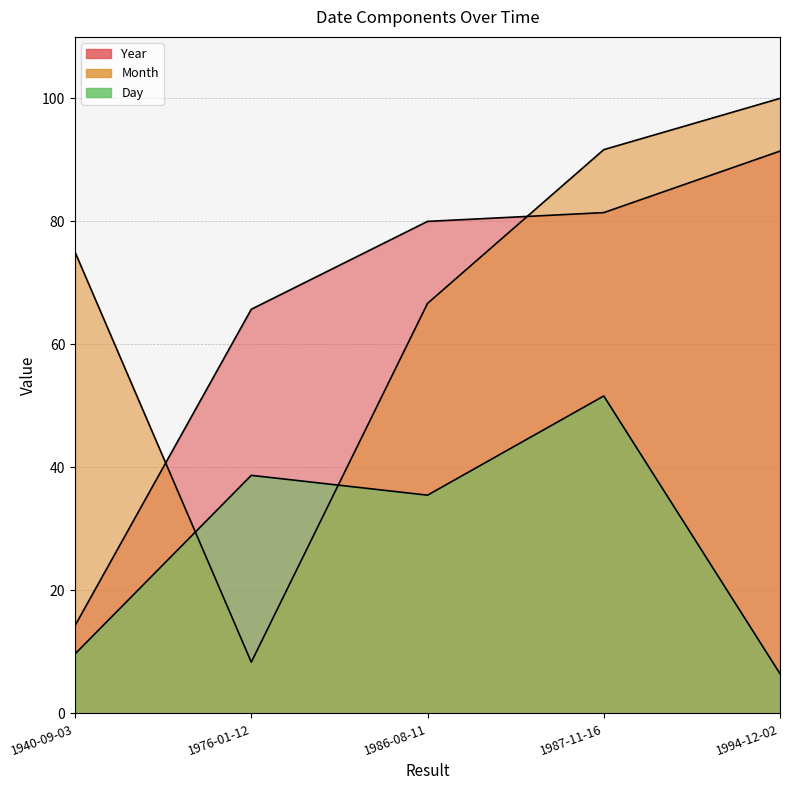

How many lines are shown in the chart?

3